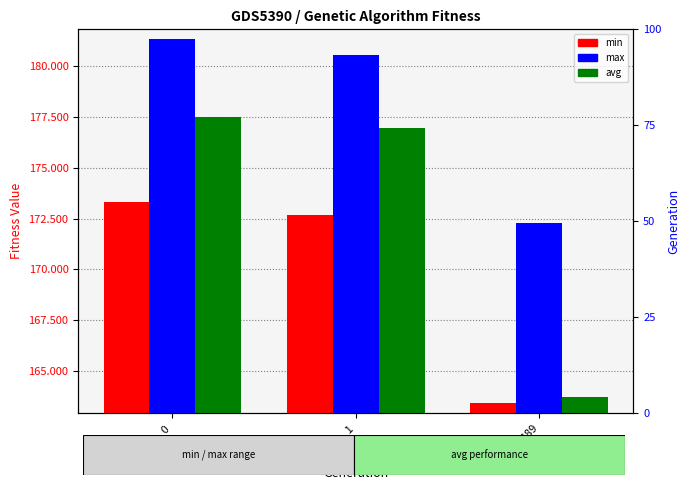

Which series changed the most between gen_0 and gen_489?

avg